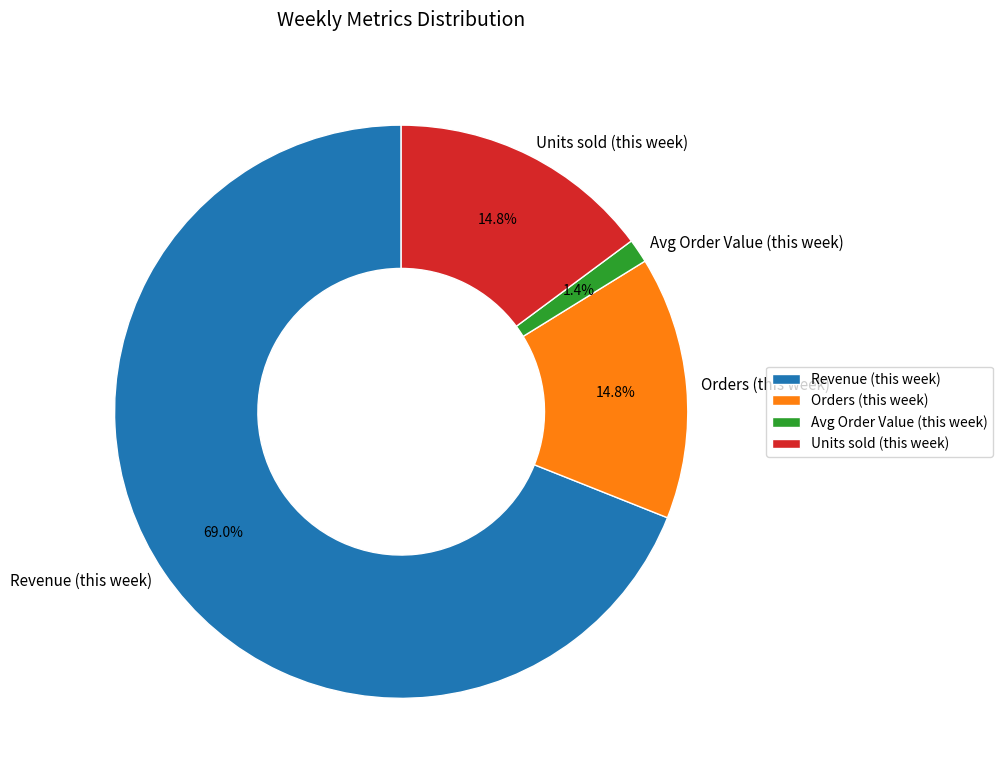

To the nearest percent, what is the difference between the largest and smallest slice percentages?

68%